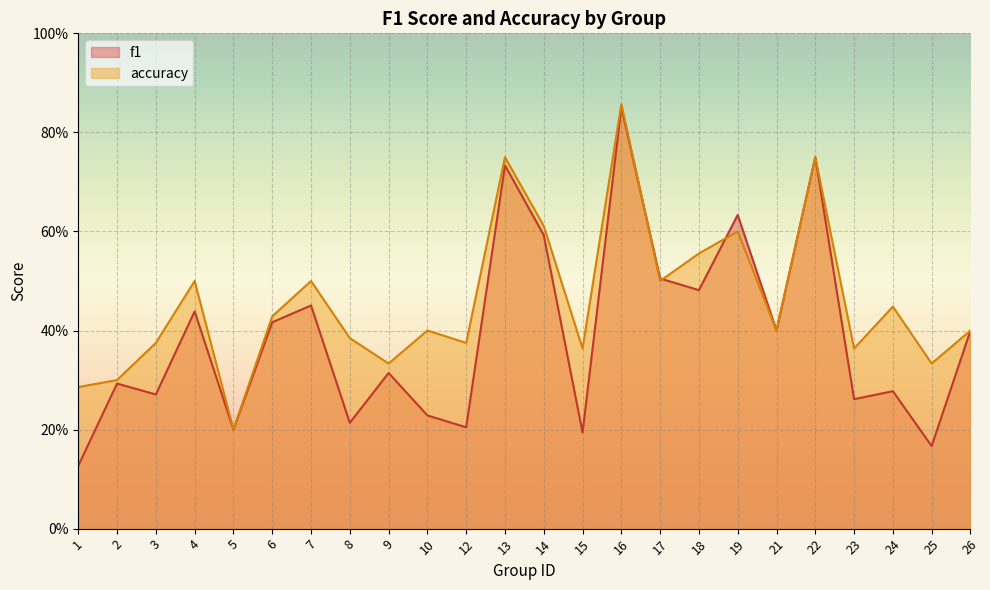

What is the value of the f1 point at the 12th from the left?

0.7